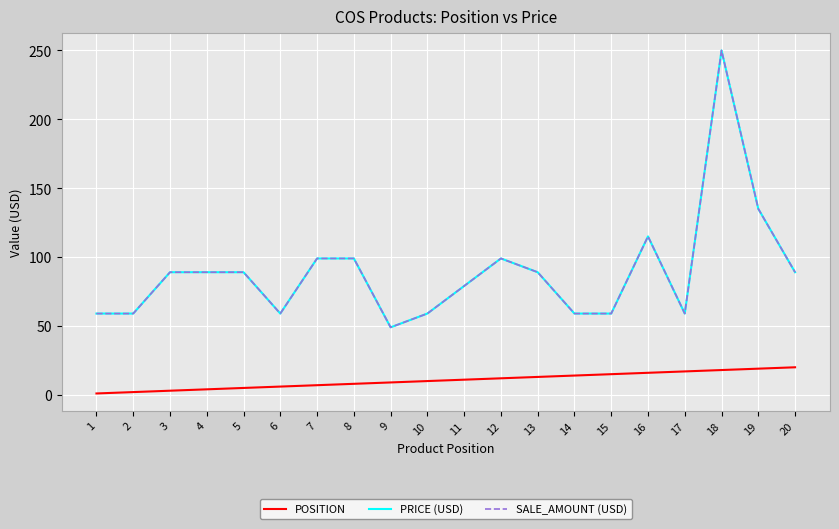

At how many categories does at least one series exceed 205?

1